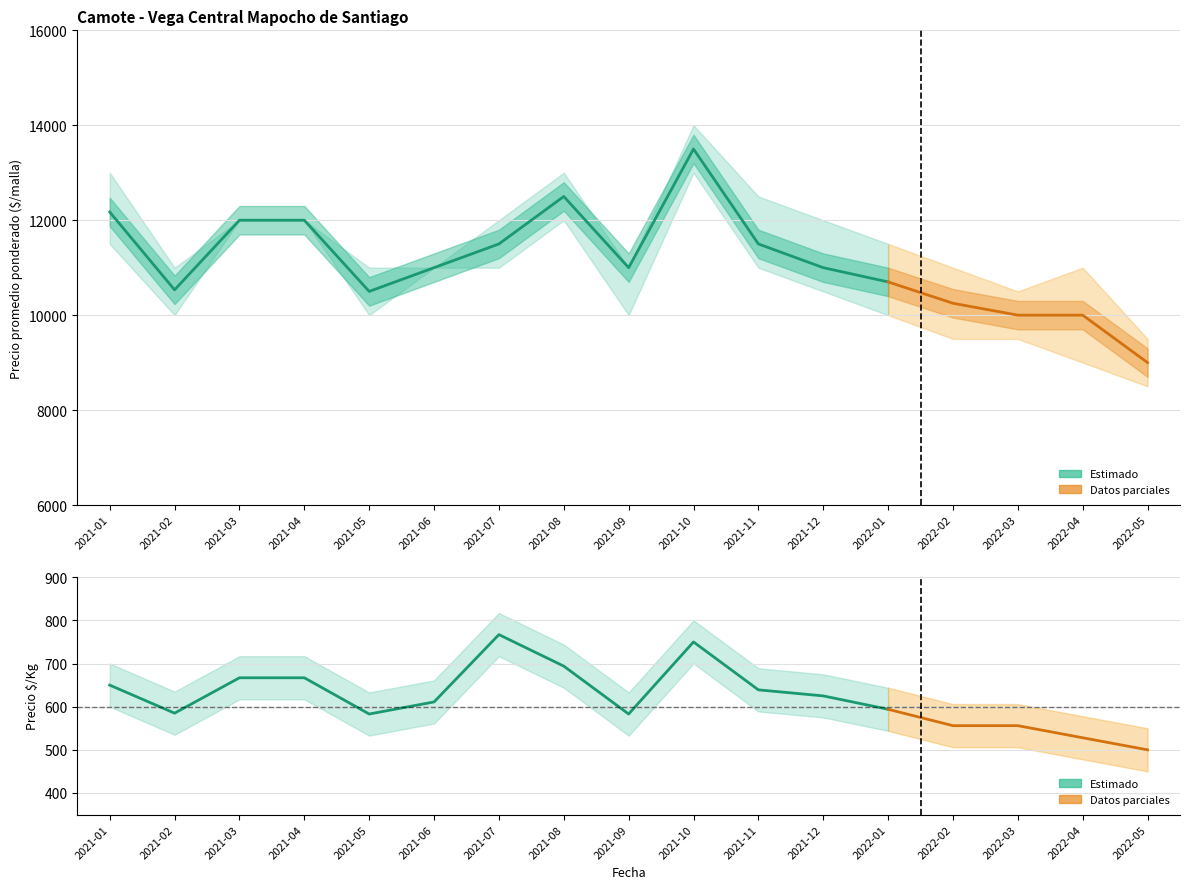

What is the average value of the Precio promedio ponderado series?

11127